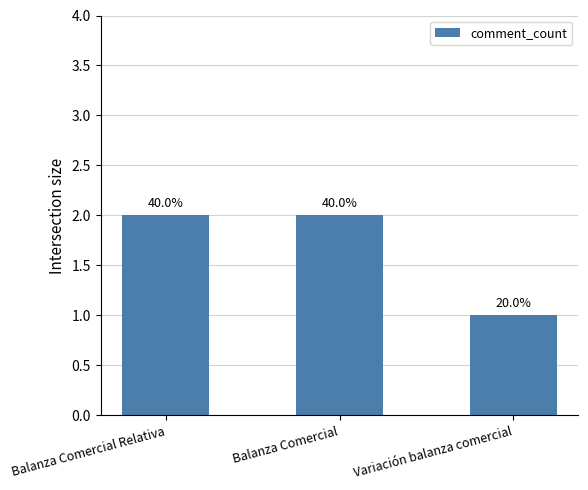

List the labels in order of value, smallest first.

Variación balanza comercial, Balanza Comercial Relativa, Balanza Comercial